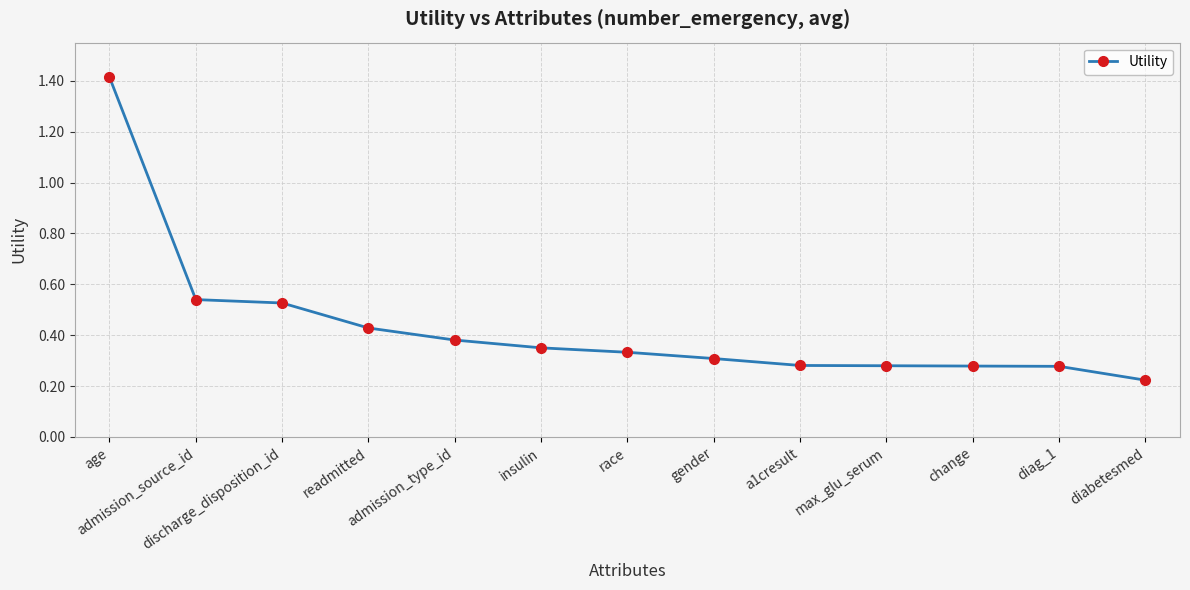

How many lines are shown in the chart?

1